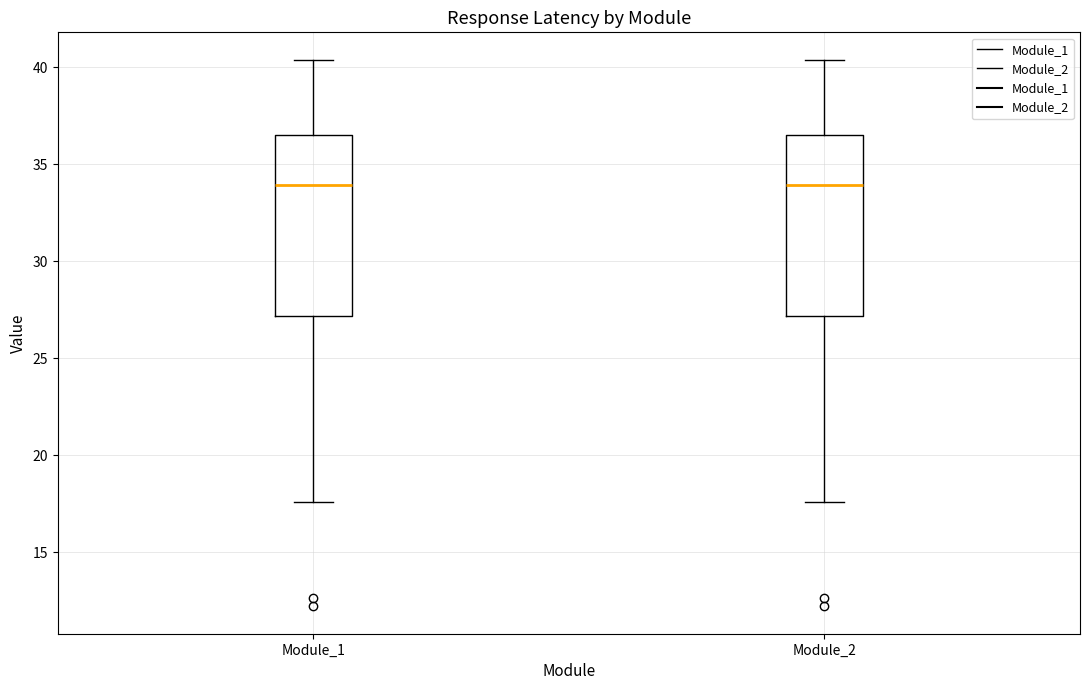

Reading left to right, transcribe this box plot: for each box, give where its median line is, the range the box spans, and where its two whiskers end, as read against the y-axis. The values are not printed on the chart, so give them approximately, as read against the axis.

Module_1: median 34.0, box 27.0 to 36.5, whiskers 17.5 to 40.5
Module_2: median 34.0, box 27.0 to 36.5, whiskers 17.5 to 40.5